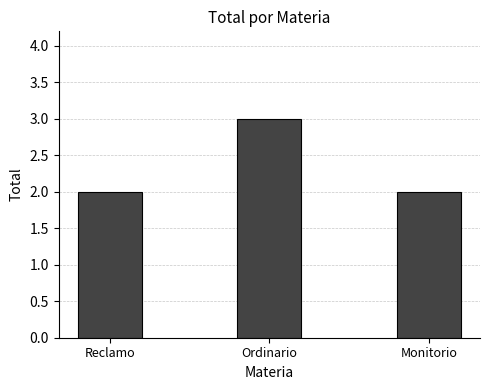

What is the difference between the values at Ordinario and Reclamo?

1